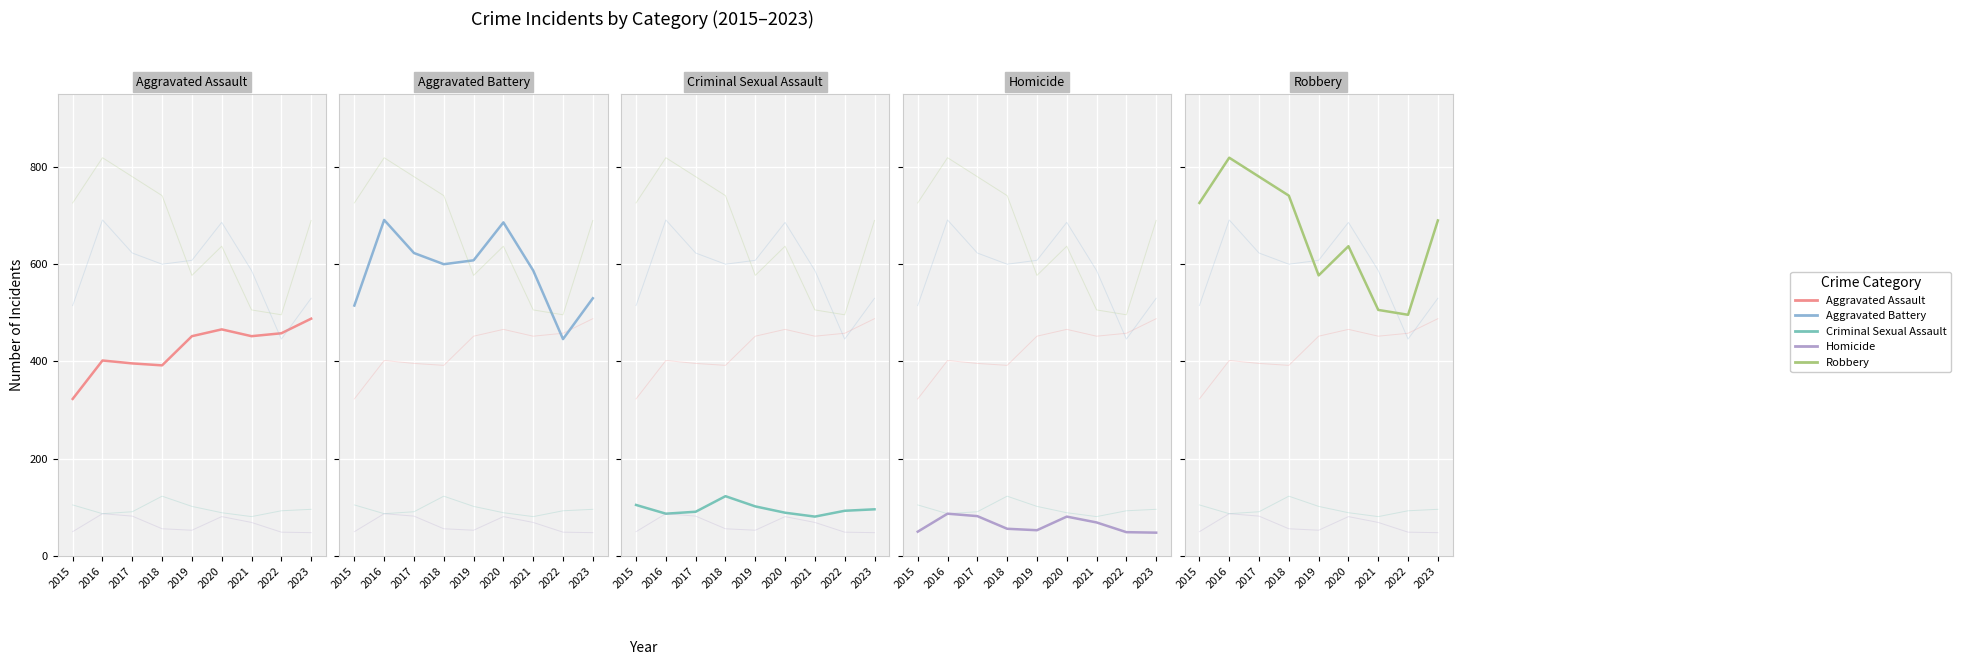

Rank the series at 2021 from lowest to highest value.

Homicide, Criminal Sexual Assault, Aggravated Assault, Robbery, Aggravated Battery